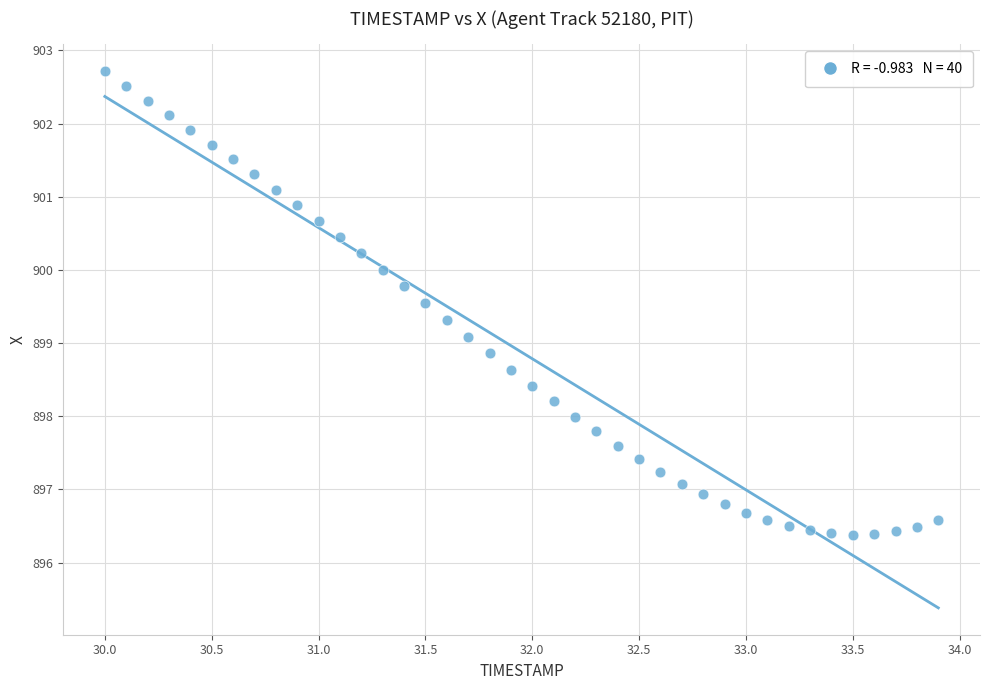

What is the range of Y values (max minus min)?

6.3